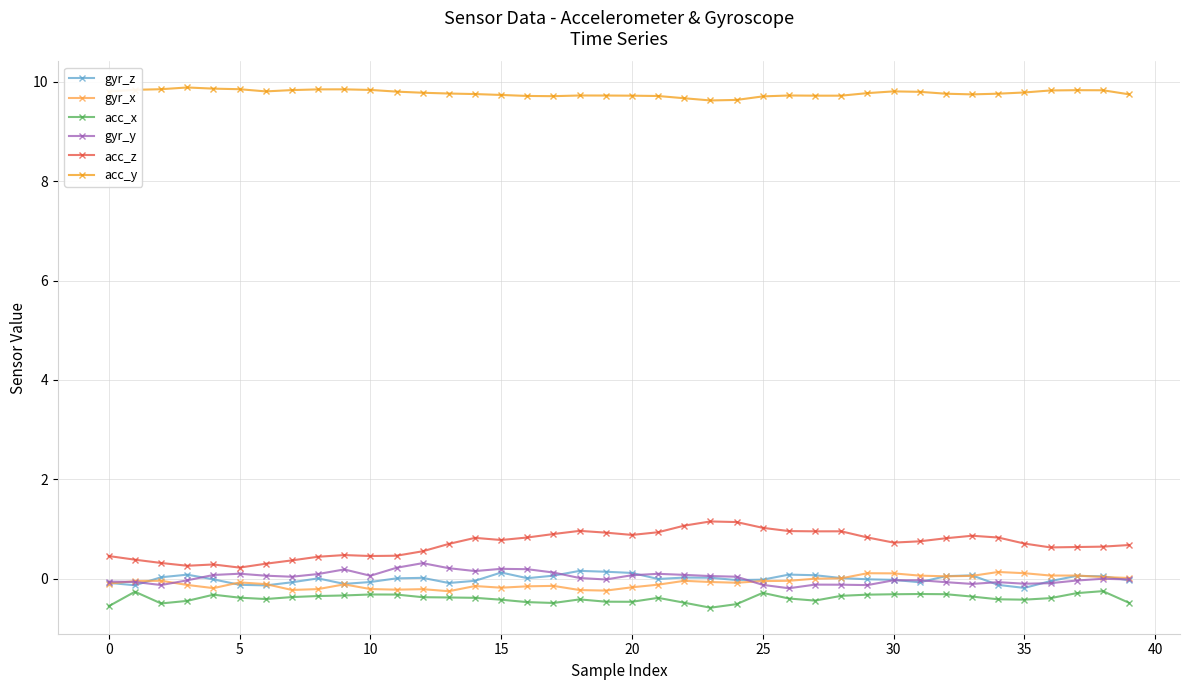

What is the difference between the maximum and second lowest values in the acc_z series?

0.9